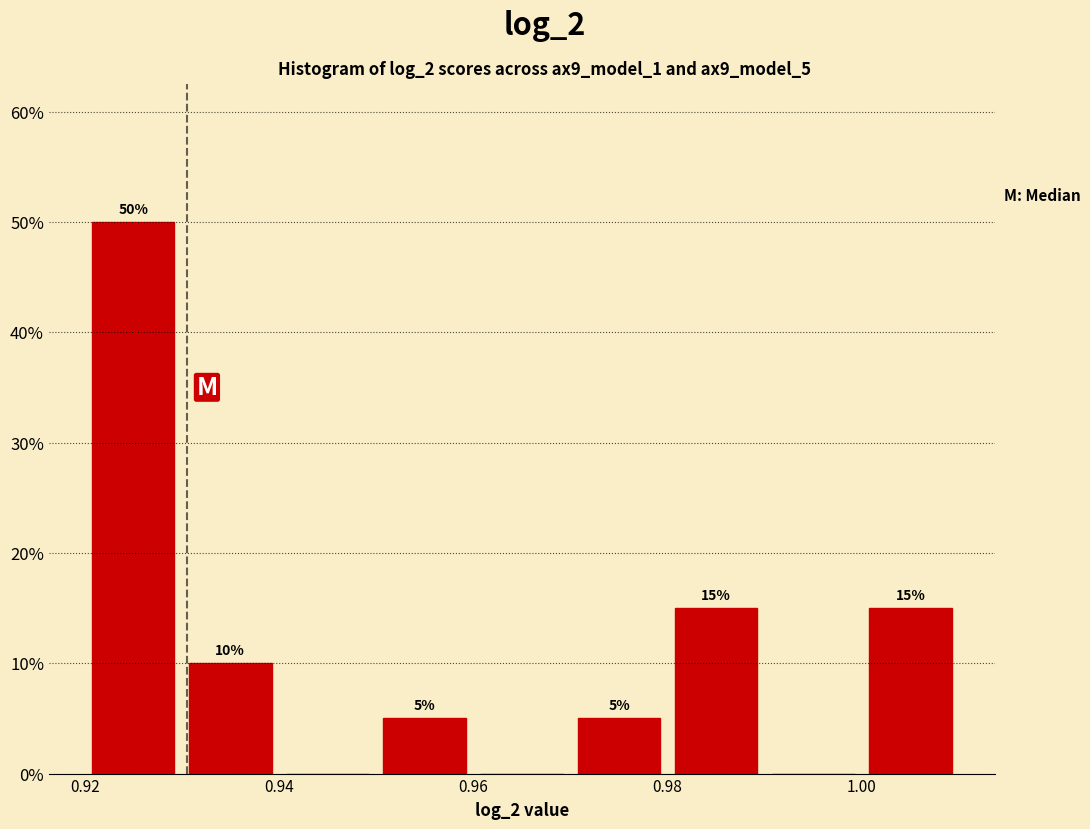

Over which range of the x-axis is the bar tallest?

0.92 to 0.93